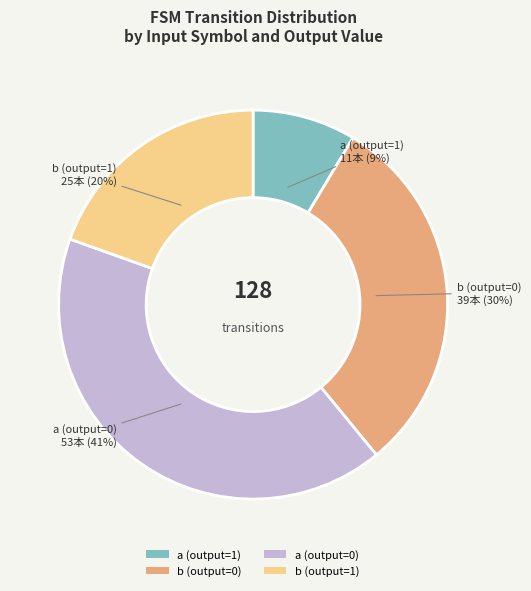

How many segments does this pie chart have?

4